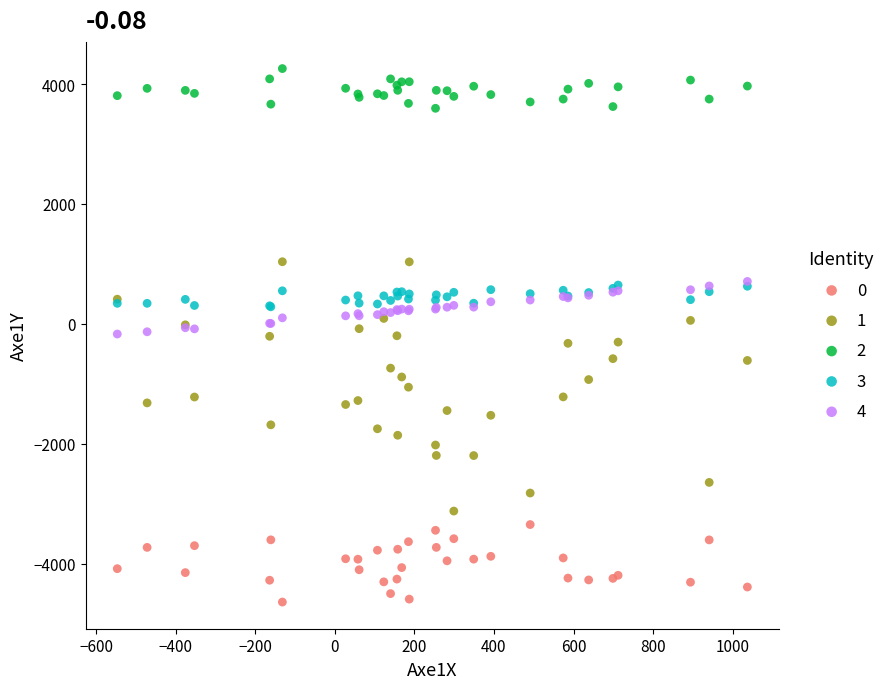

What are all the series names shown in the legend?

0, 1, 2, 3, 4